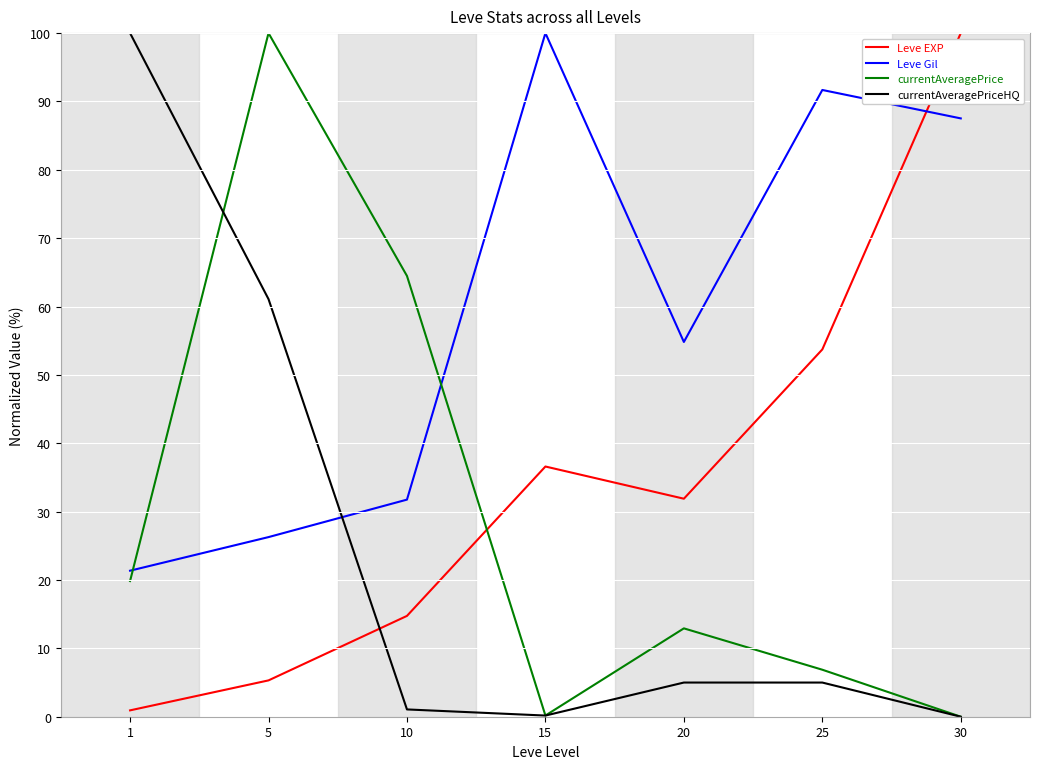

Which series changed the most between 5 and 20?

currentAveragePrice